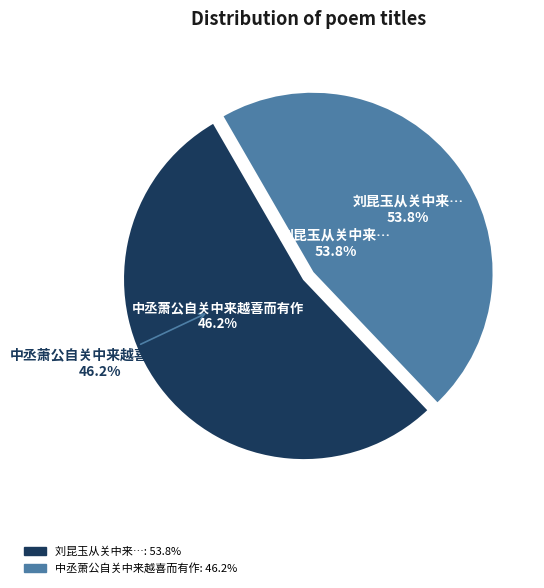

To the nearest percent, what percentage of the pie is 中丞萧公自关中来越喜而有作?

46%